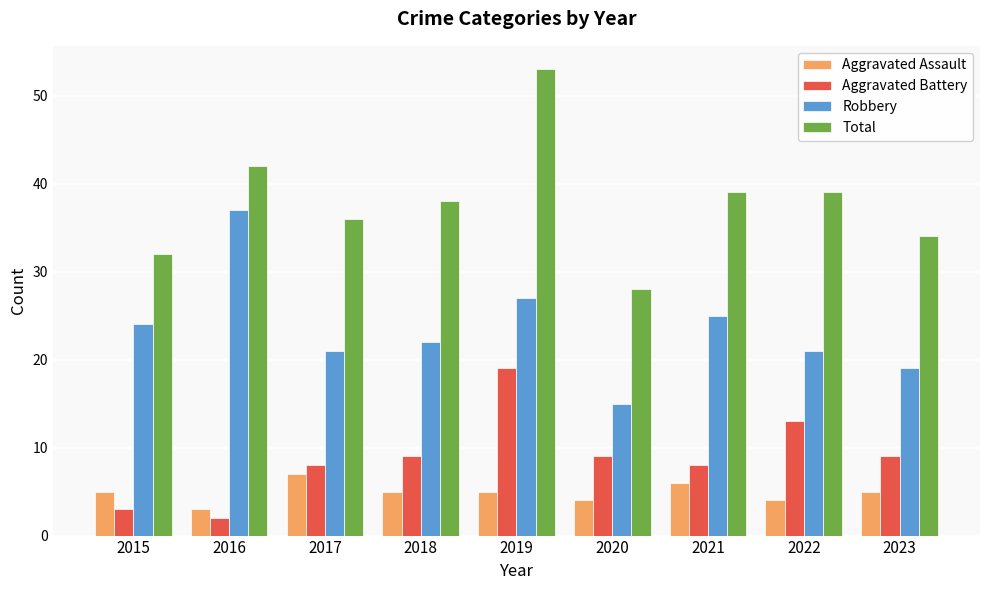

What is the difference between the maximum and minimum values in the Robbery series?

22